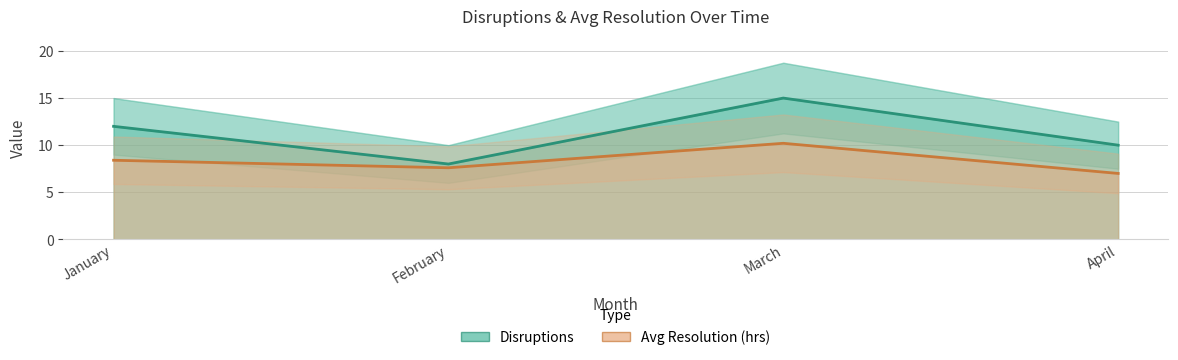

How many series are shown in this chart?

2